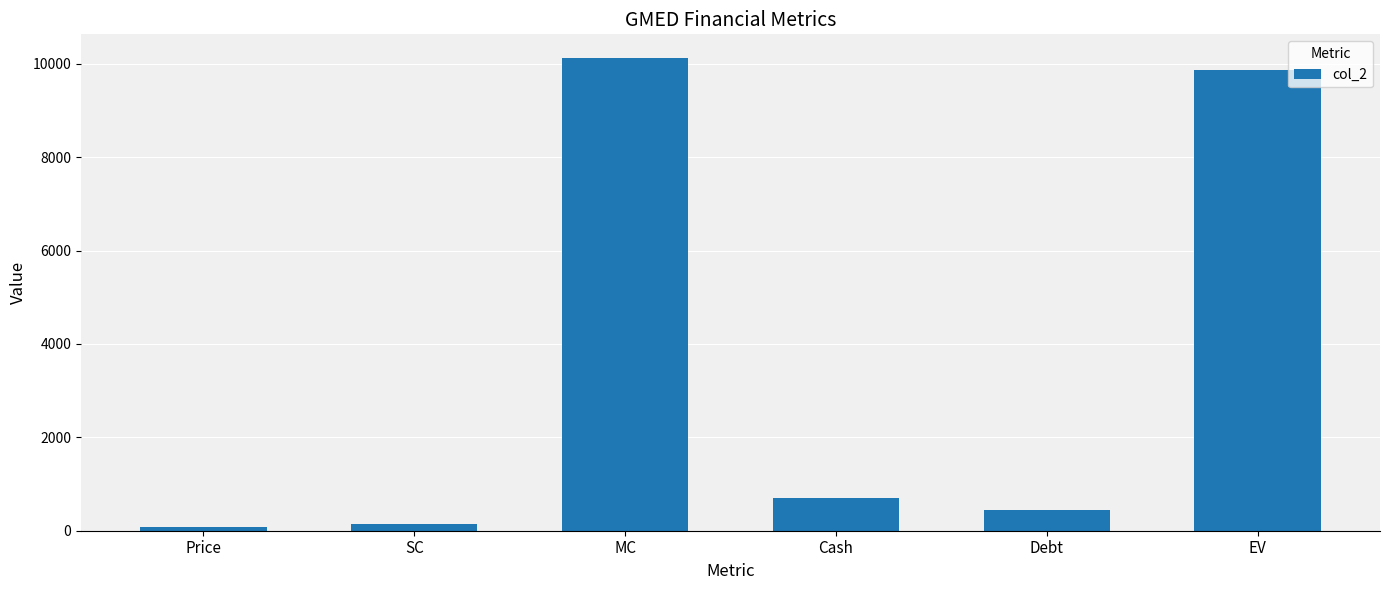

What is the difference between the values at MC and Cash?

9428.0